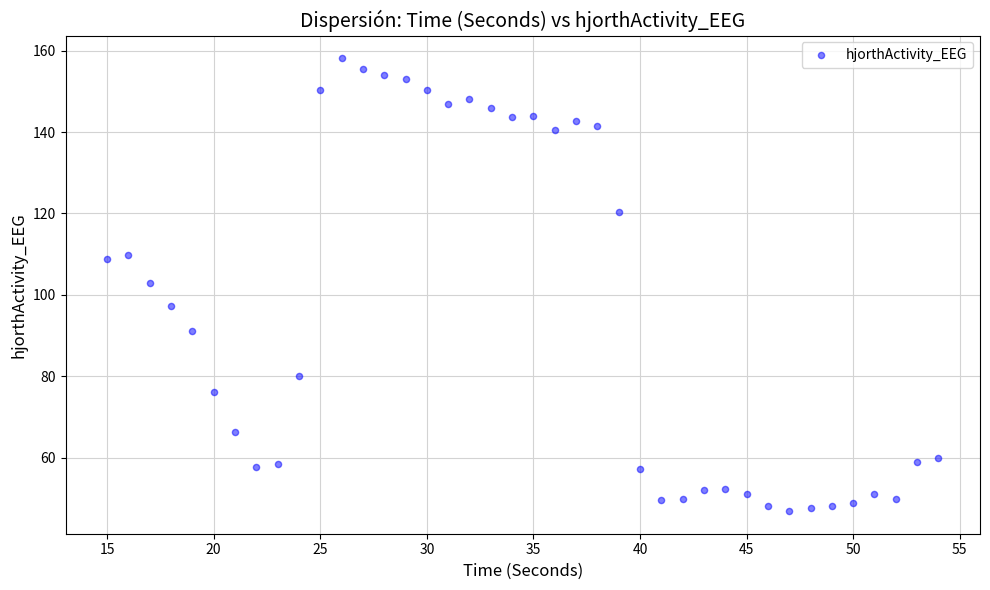

What is the range of Y values (max minus min)?

111.2